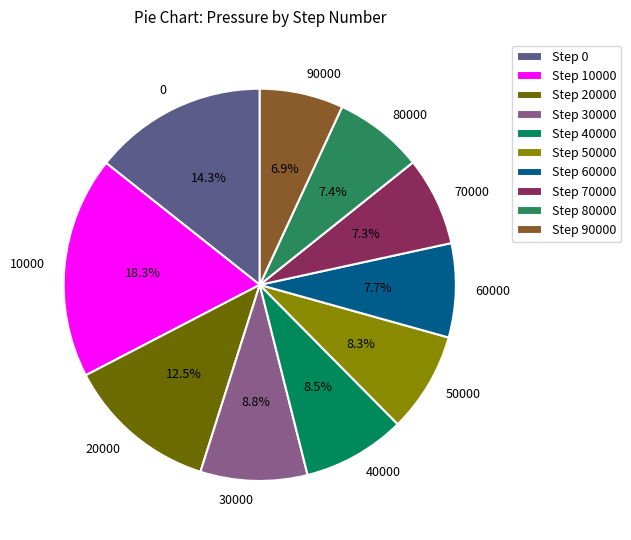

How many slices are in this pie chart?

10